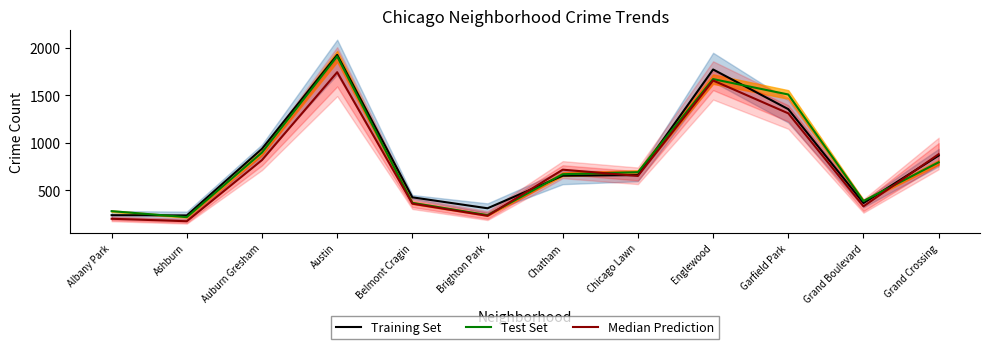

How many lines are shown in the chart?

3